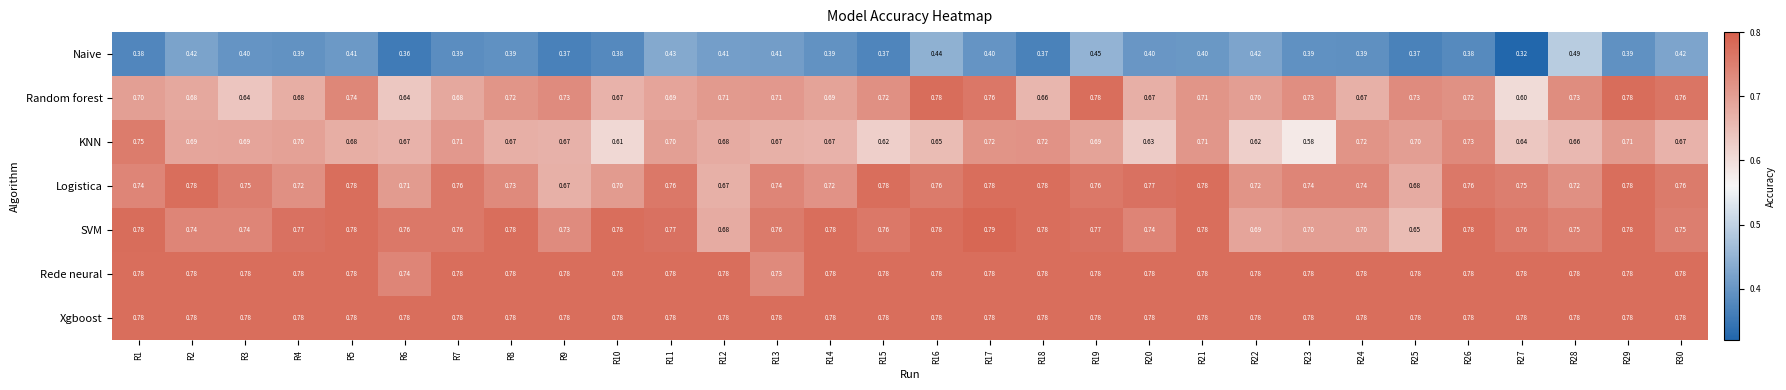

What is the difference between the highest and lowest values at R22?

0.4